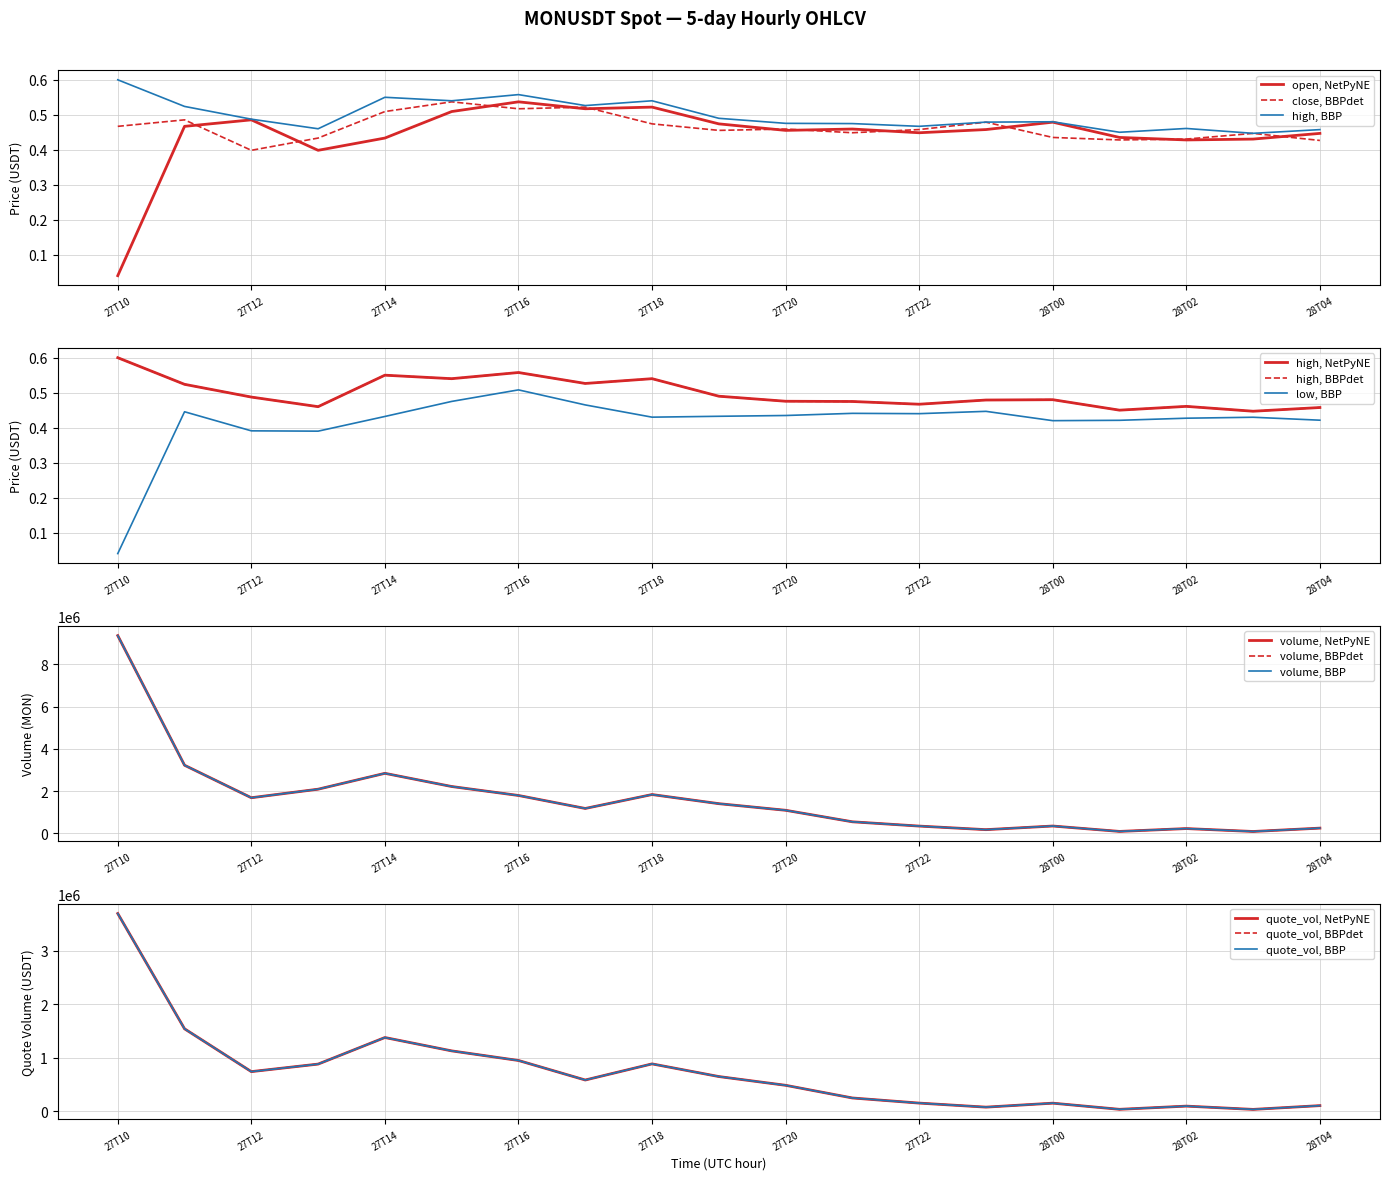

The value of open, NetPyNE at 27T16 is 0.8. True or false?

False